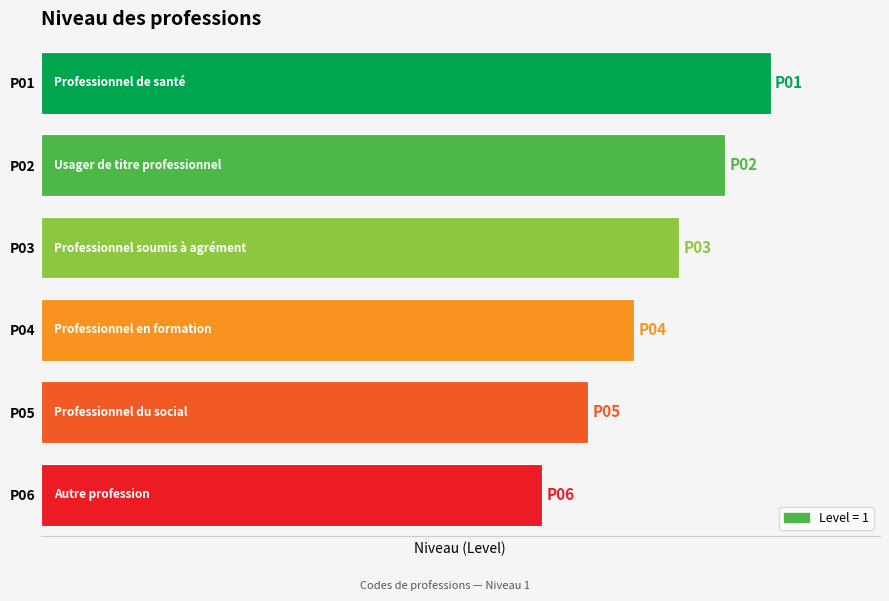

Are the bars horizontal?

Yes